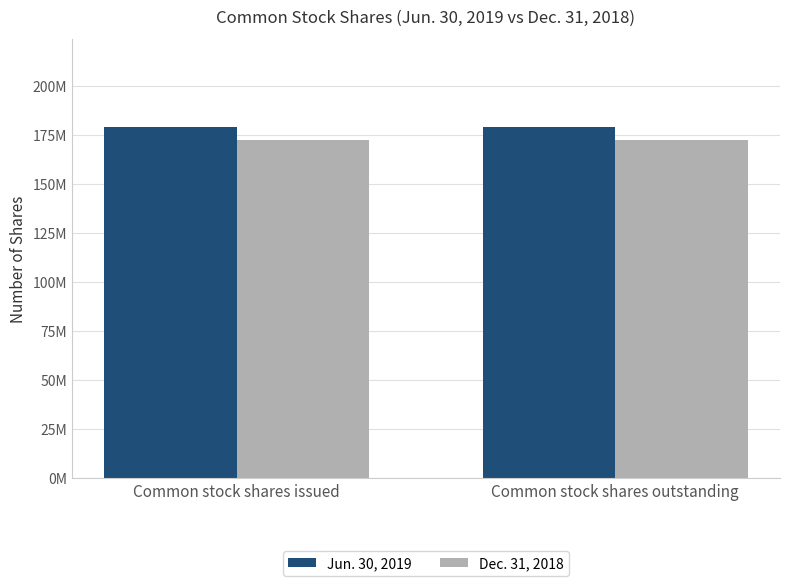

Read the Jun. 30, 2019 value at Common stock shares issued.

179118000